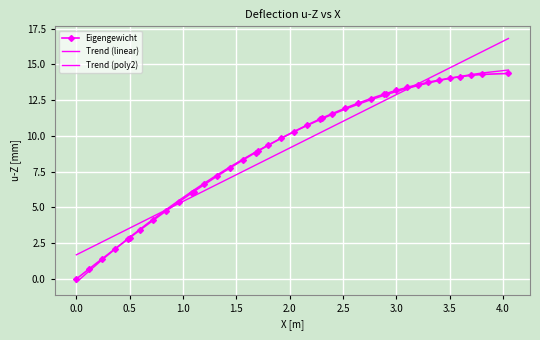

How many intersections are there between Eigengewicht and Trend (linear)?

2